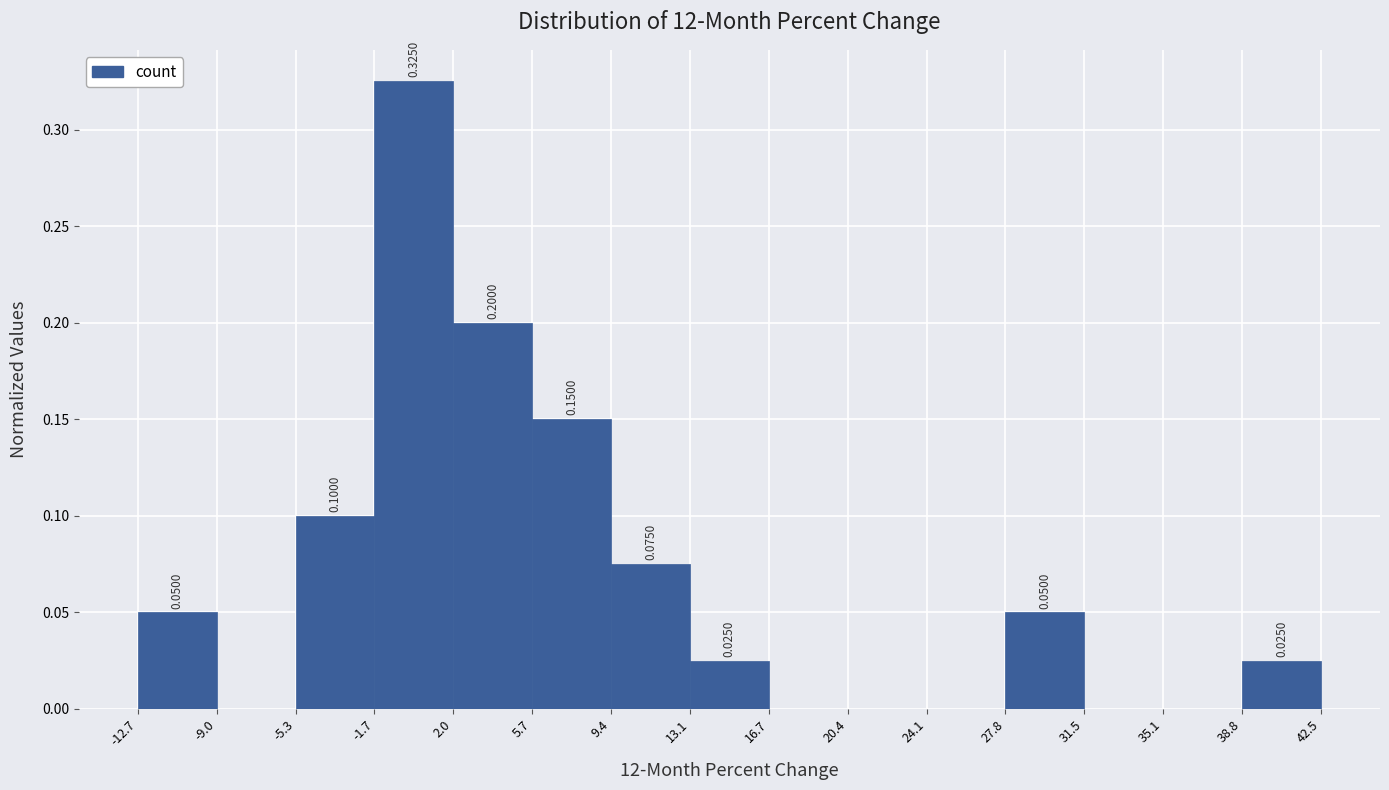

Over which range of the x-axis is the bar tallest?

-1.7 to 2.0